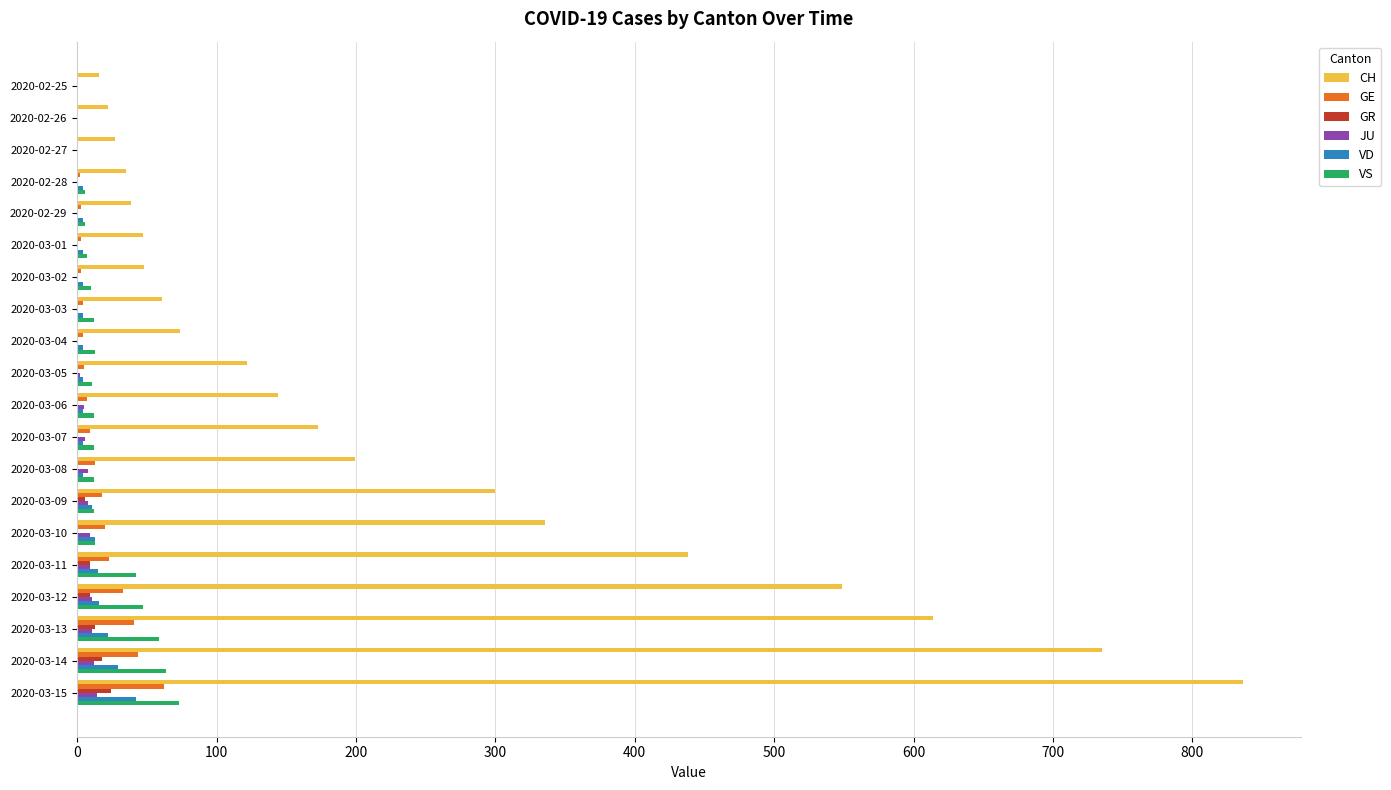

What is the sum of all VD values?

188